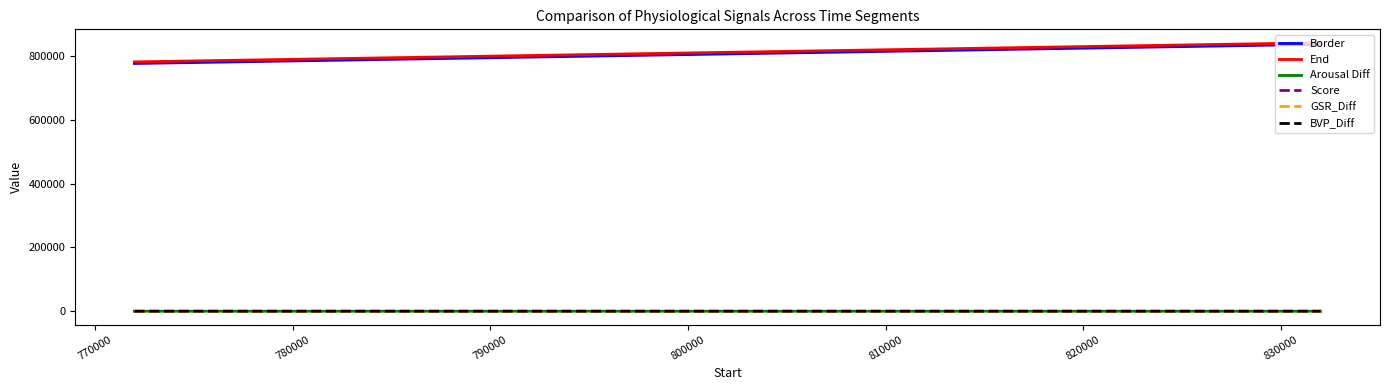

True or false: Score and End cross at least once.

False